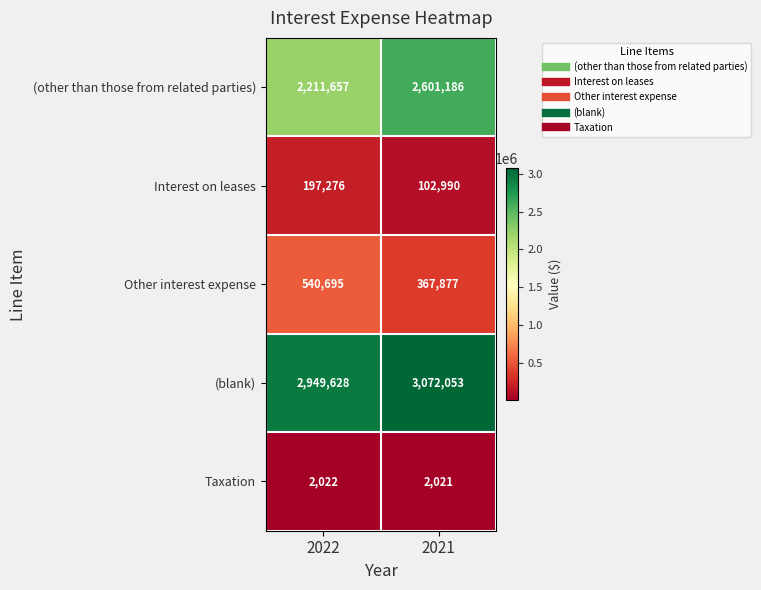

Rank the series by their maximum value, from lowest to highest.

Taxation, Interest on leases, Other interest expense, (other than those from related parties), (blank)